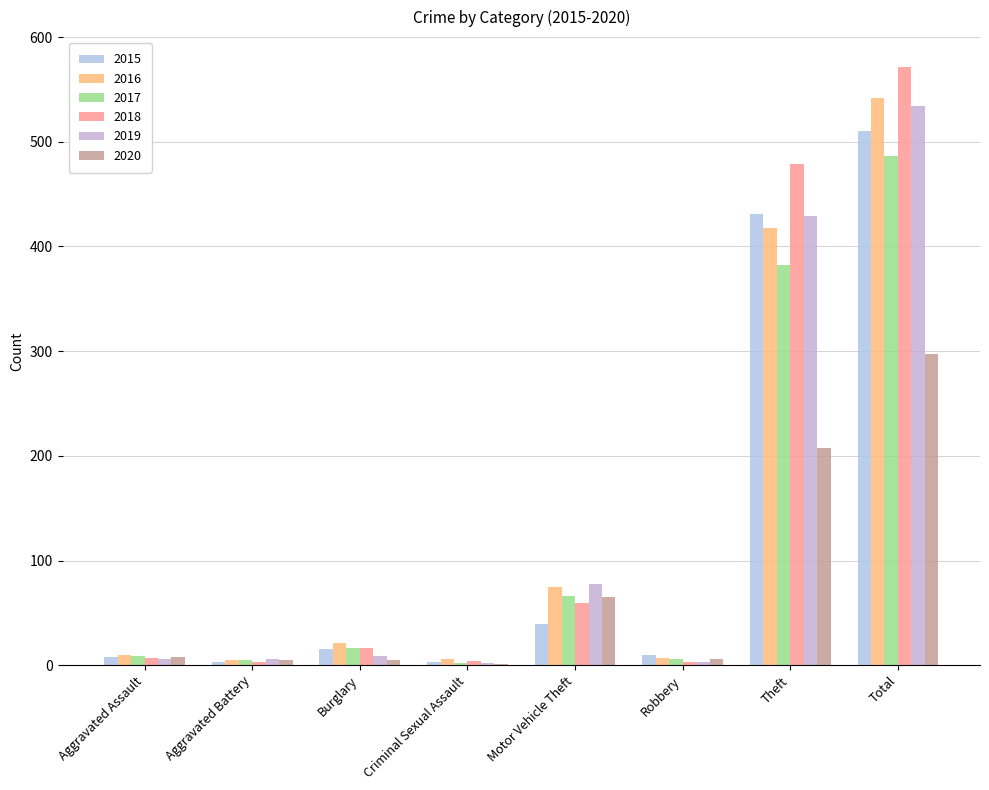

Count the number of categories in the chart.

8